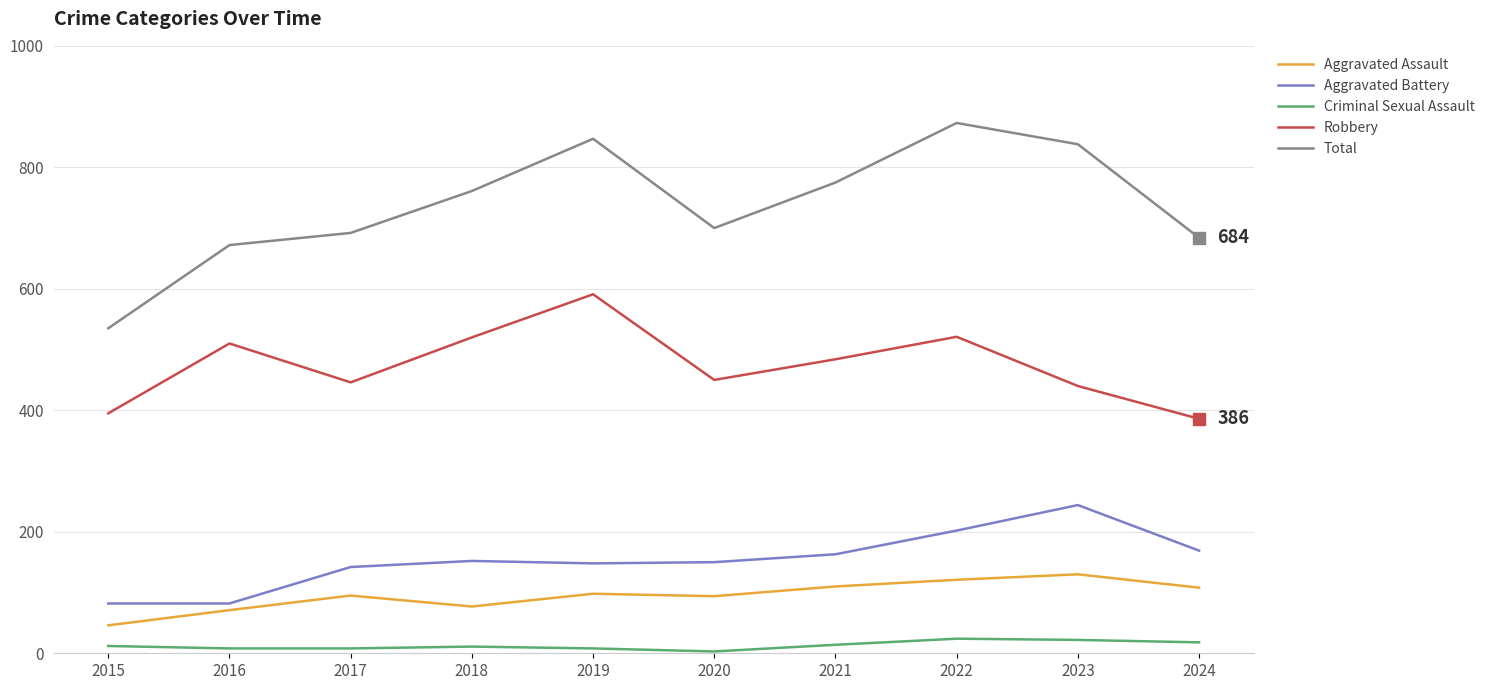

Is this an area chart (filled region under the line)?

No